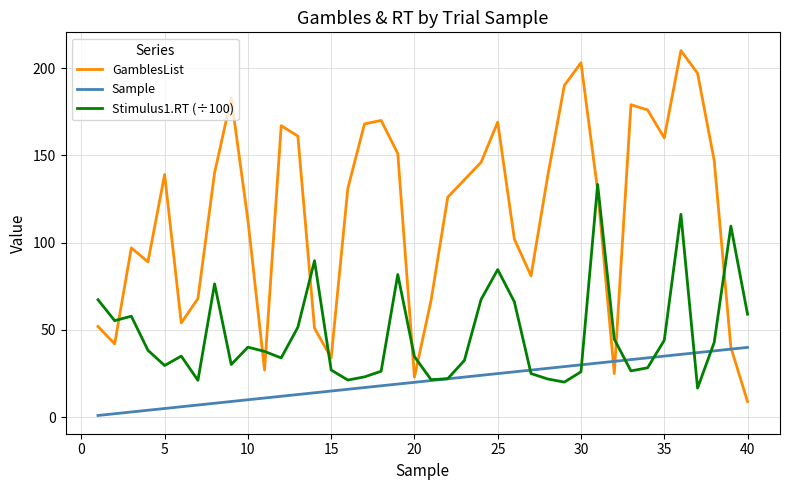

What is the highest value of the Stimulus1.RT (÷100) series?

133.4